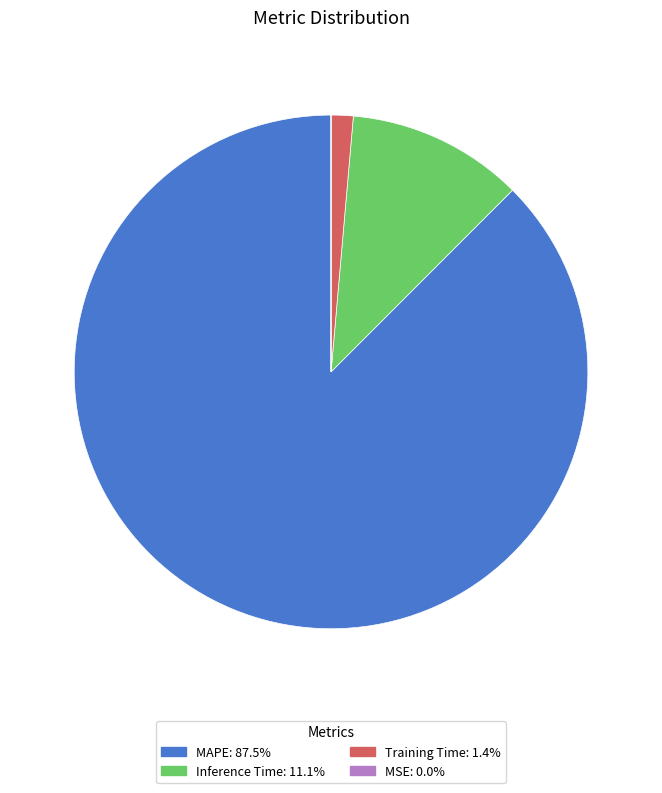

Which slice represents more than half of the pie?

MAPE